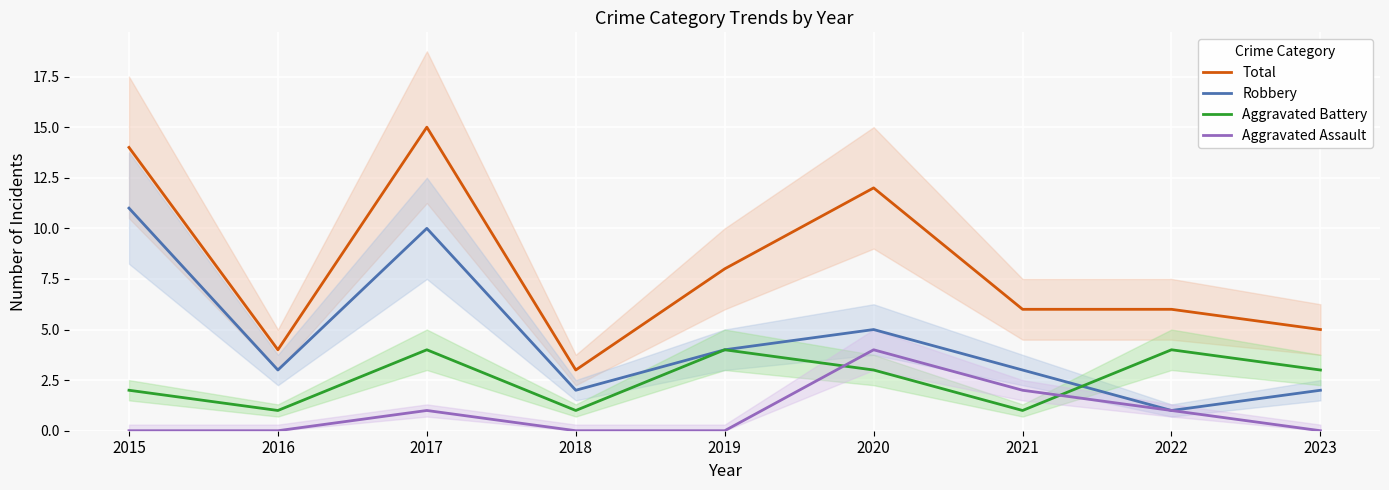

Between 2018 and 2023, which series saw the biggest shift?

Total